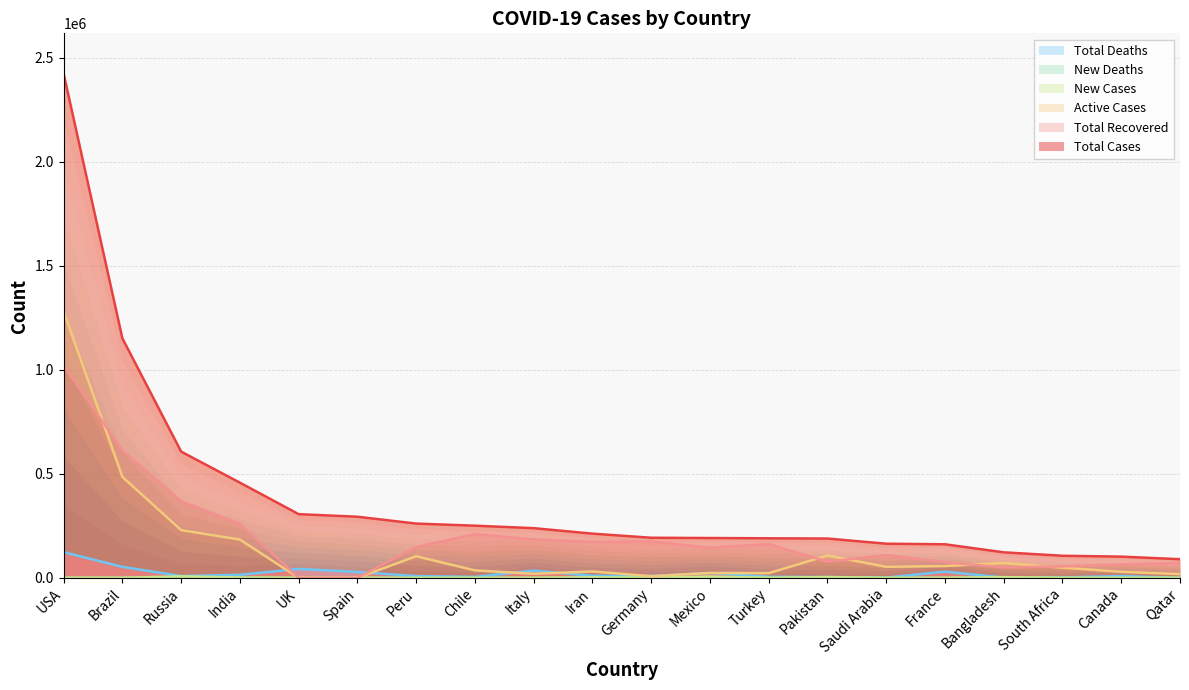

At which category is the sum across all series the highest?

USA